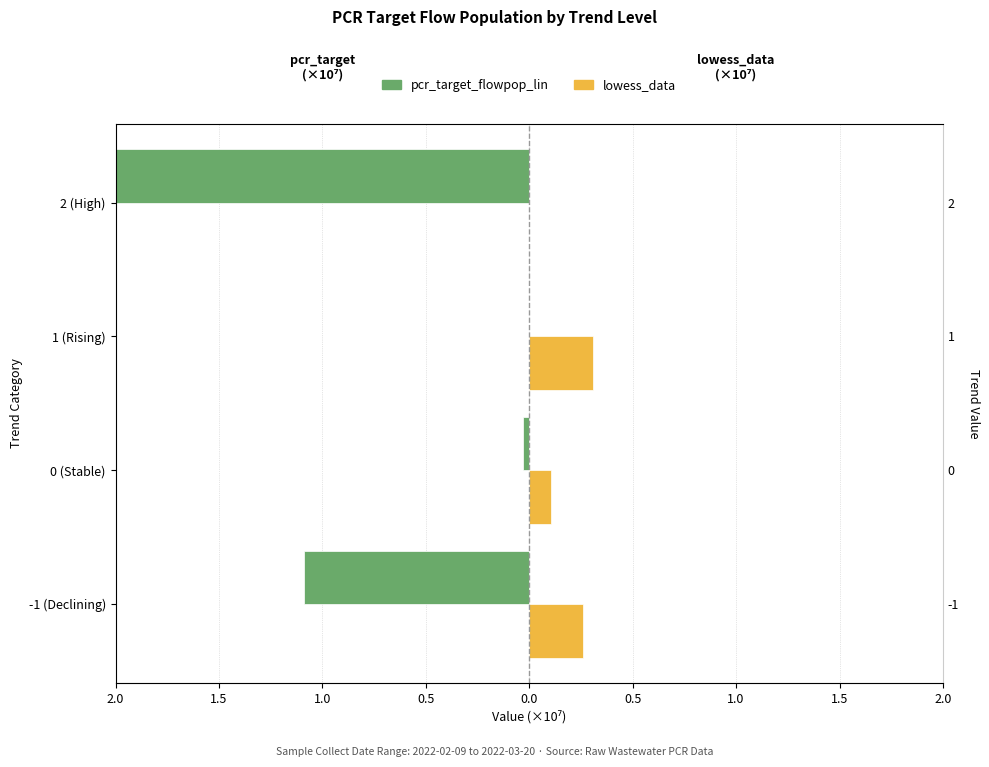

Count the lowess_data values in the range 0 to 1.

4